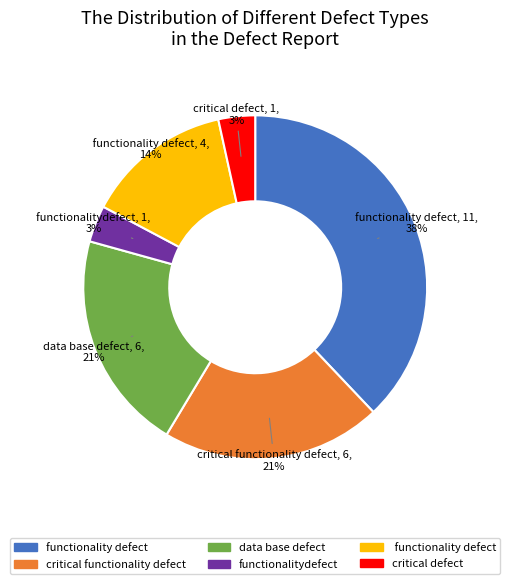

To the nearest percent, what is the average slice percentage?

17%